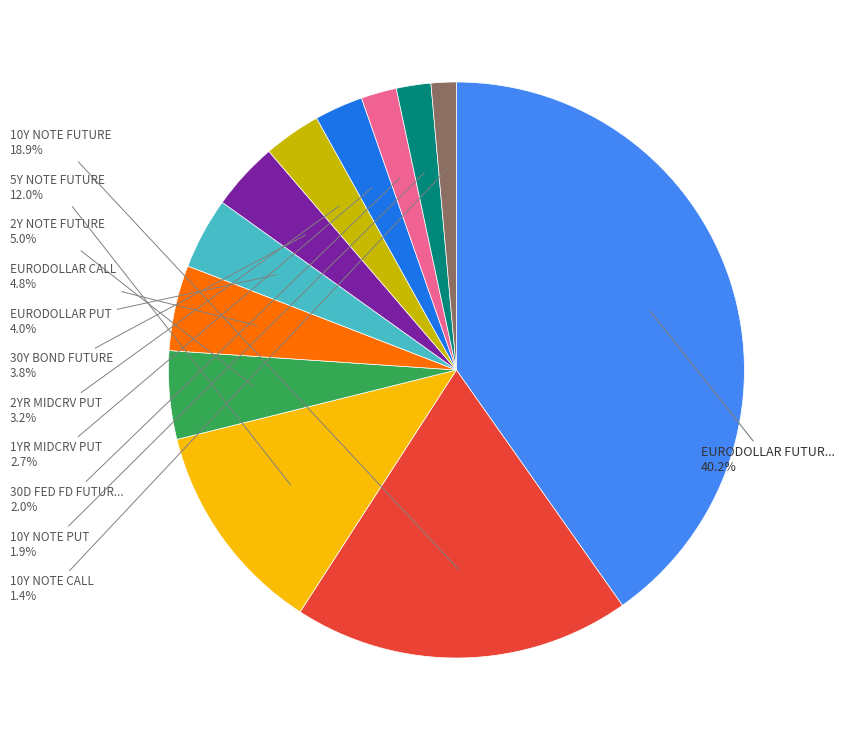

Is there a majority slice in this chart?

No